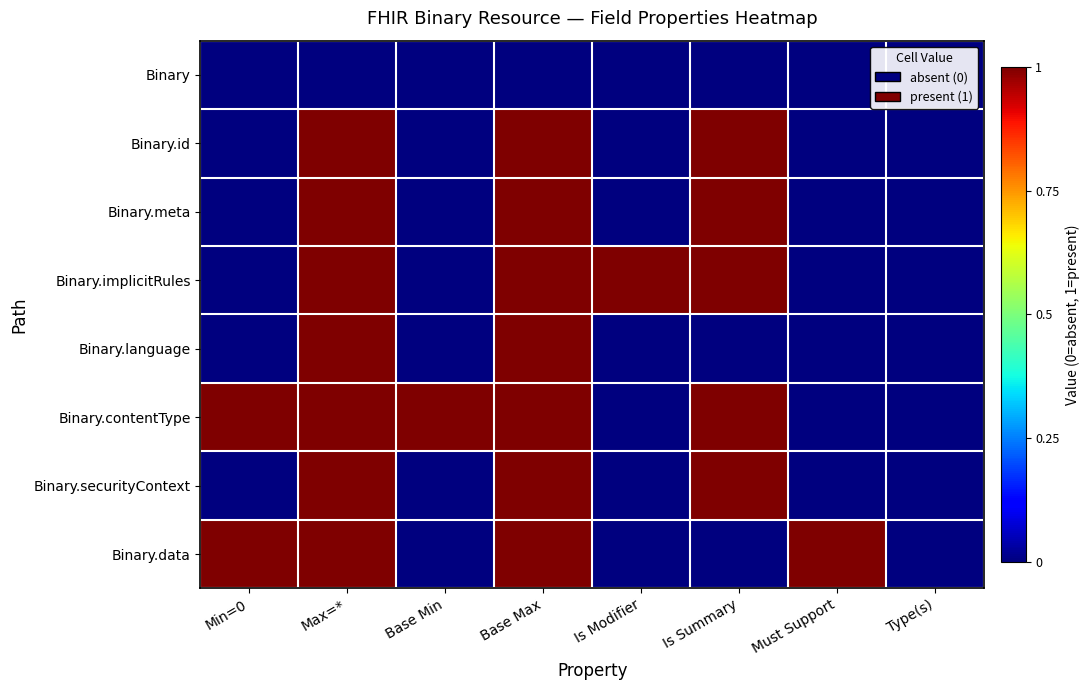

At which category is the sum across all series the highest?

Max=*